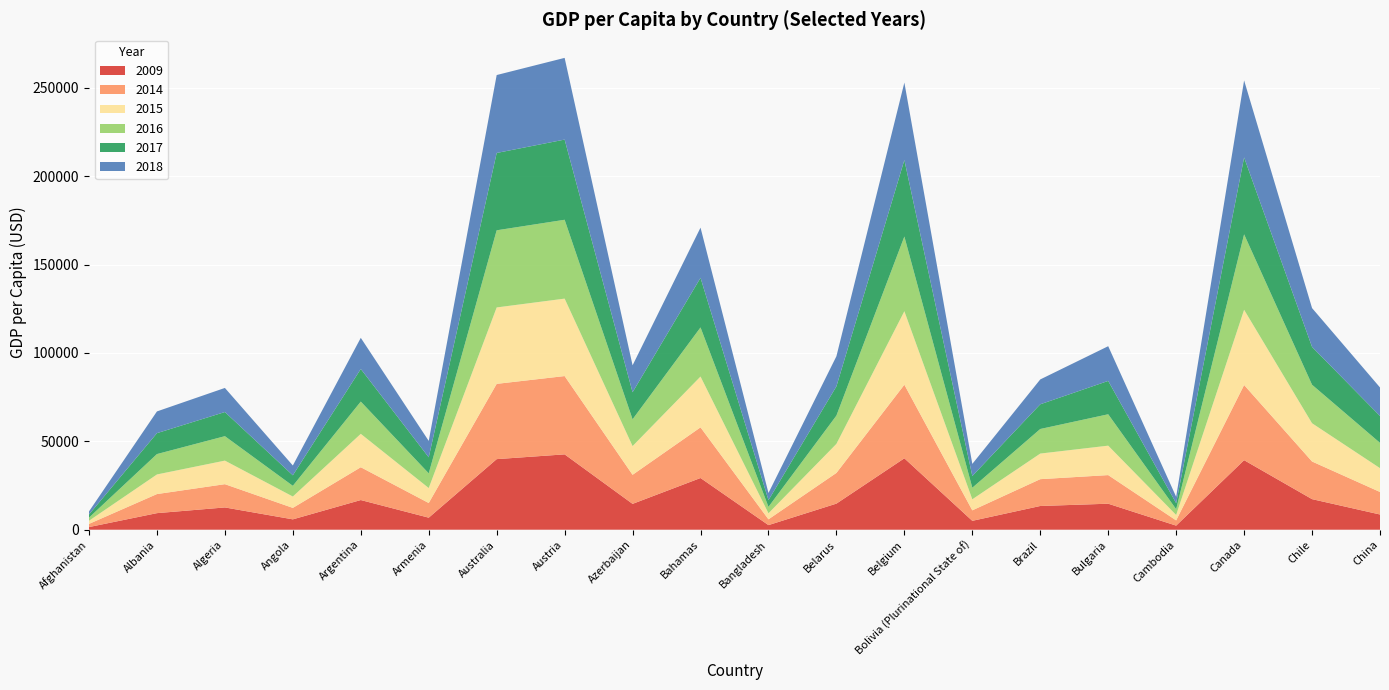

The 2009 series shows 14764 at Belarus. True or false?

True